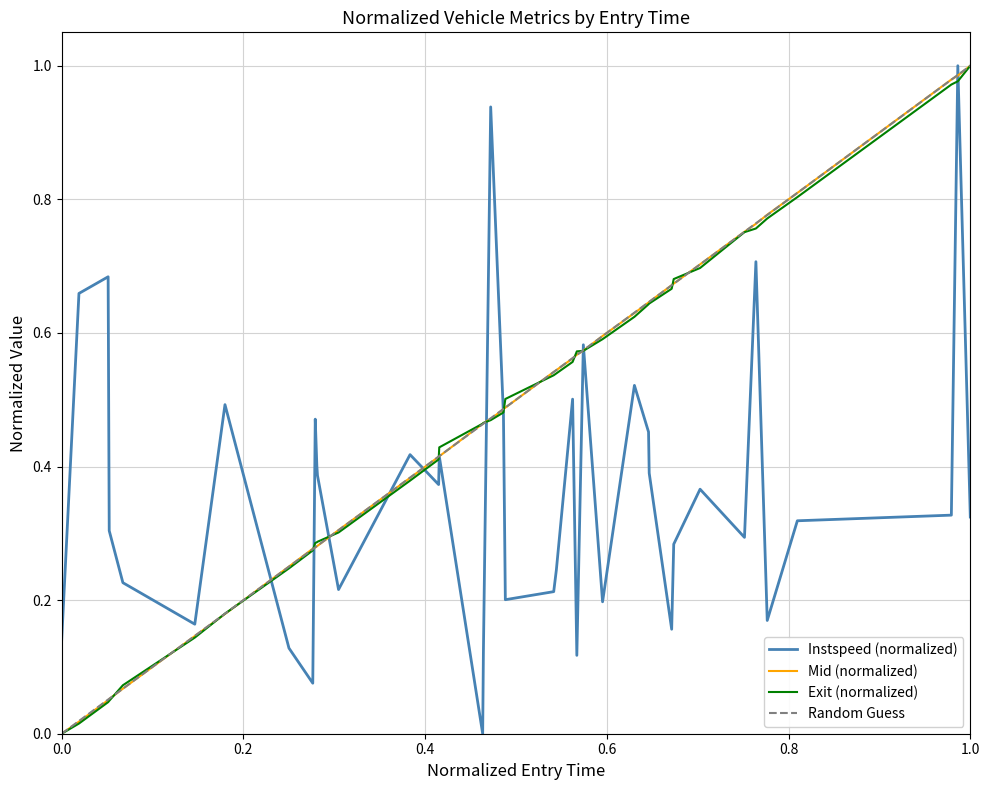

What is the difference between the second highest and minimum values in the instspeed series?

0.9